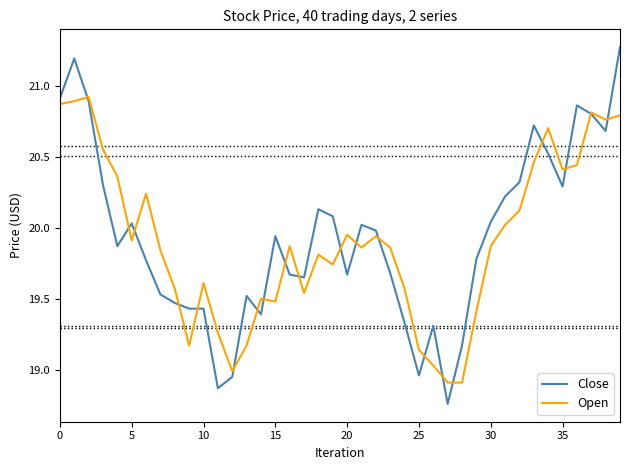

Rank the series by their maximum value, from lowest to highest.

Open, Close